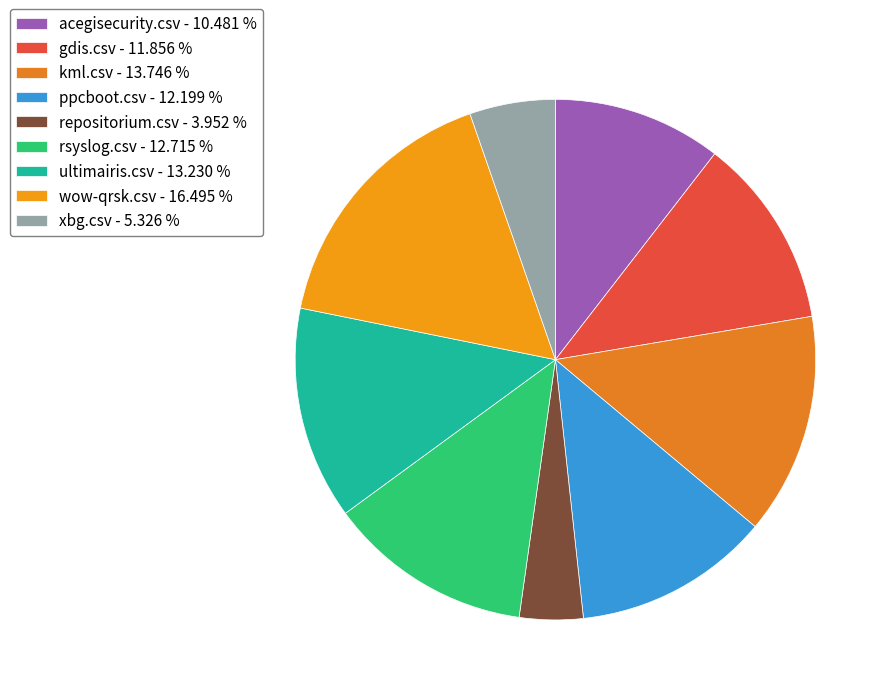

Count the number of slices in the pie.

9